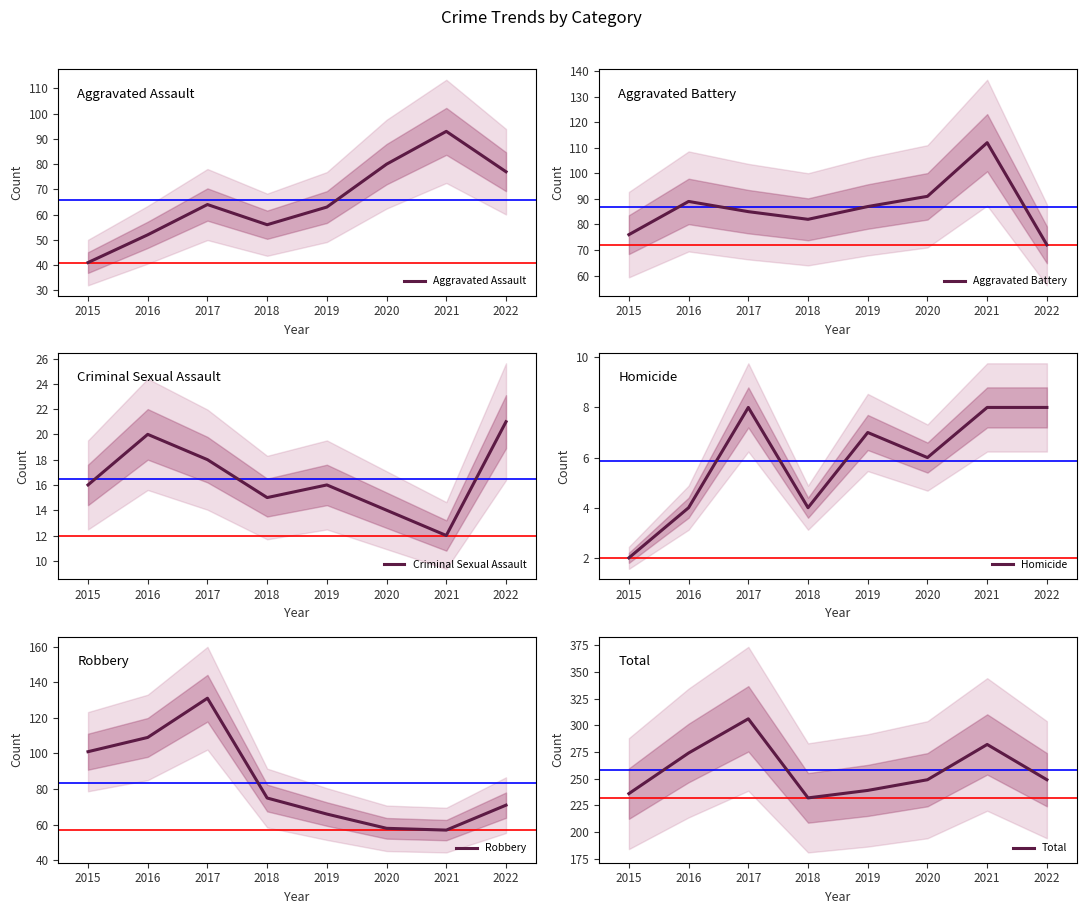

Where is Aggravated Battery nearest to the value 92?

2020